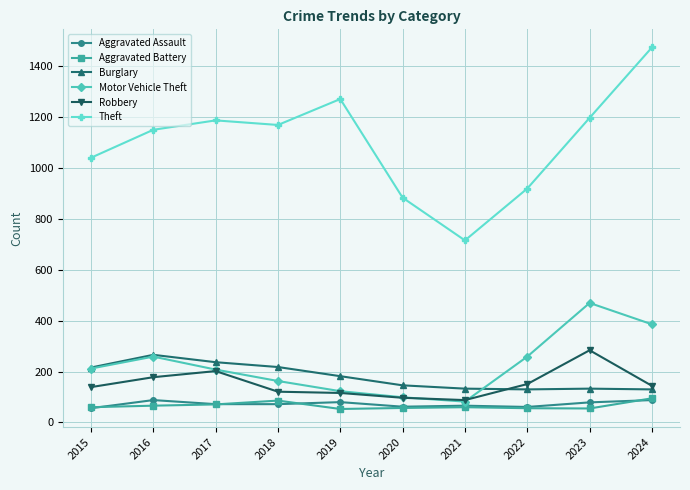

True or false: Aggravated Battery and Theft intersect in this chart.

False